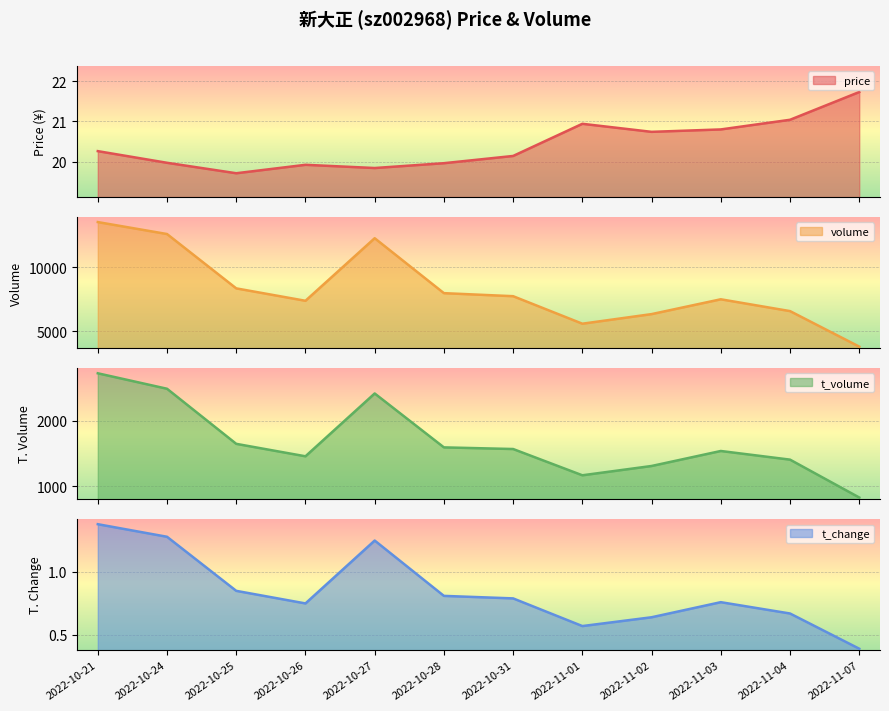

At which label is volume closest to 8654?

2022-10-25